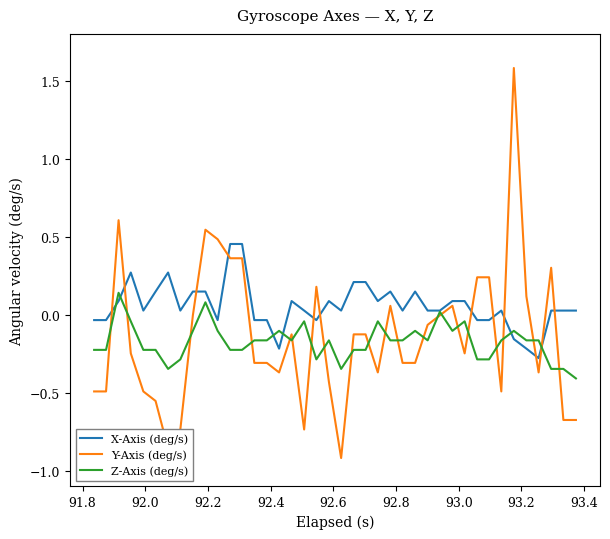

What is the greatest value displayed?

1.6